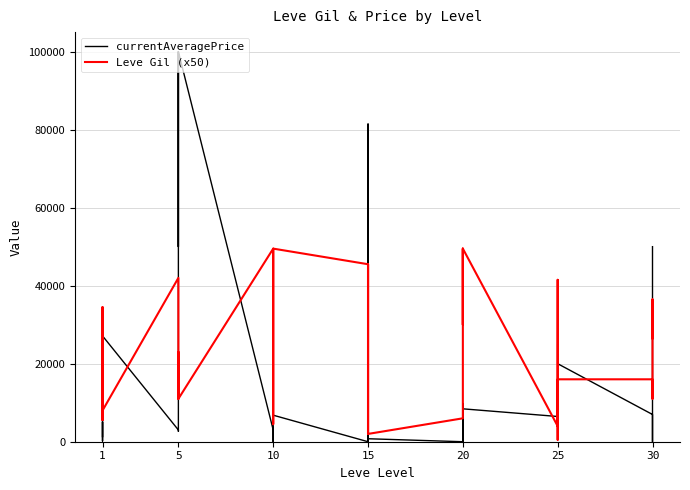

Rank the series at 10 from highest to lowest value.

Leve Gil (x50), currentAveragePrice